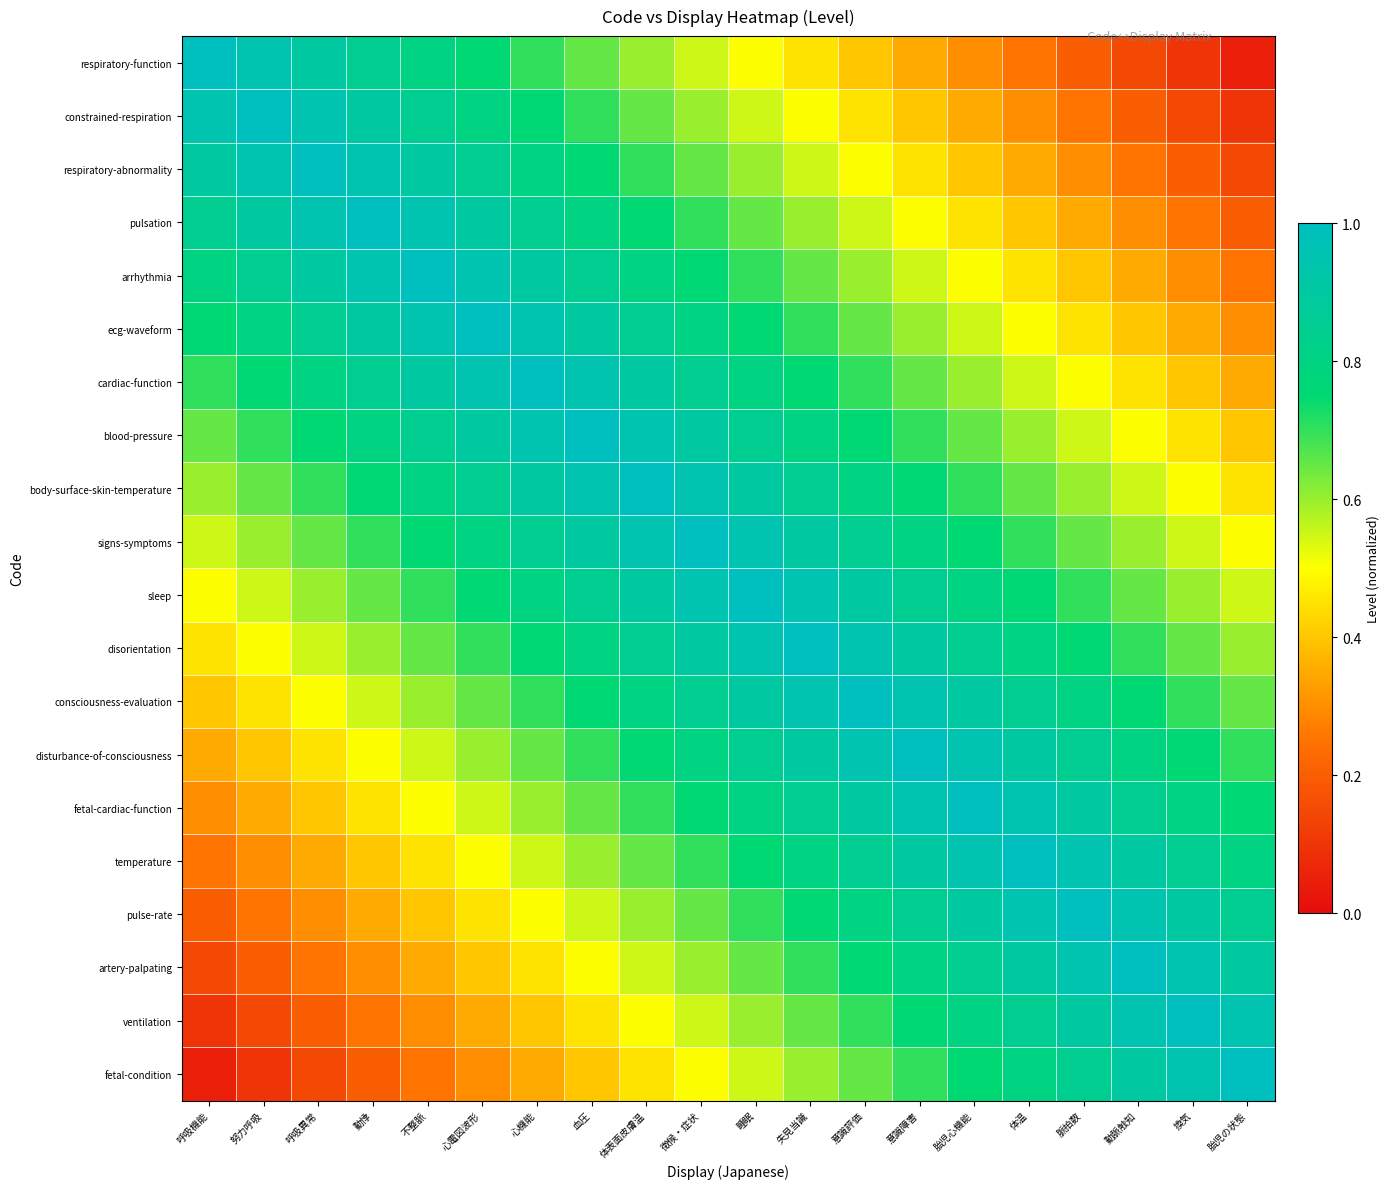

Reading right to left, transcribe all the data shown in this chart.

respiratory-function: 胎児の状態=0.0	換気=0.1	動脈触知=0.1	脈拍数=0.2	体温=0.2	胎児心機能=0.3	意識障害=0.3	意識評価=0.4	失見当識=0.4	睡眠=0.5	徴候・症状=0.6	体表面皮膚温=0.6	血圧=0.6	心機能=0.7	心電図波形=0.8	不整脈=0.8	動悸=0.8	呼吸異常=0.9	努力呼吸=0.9	呼吸機能=1.0
constrained-respiration: 胎児の状態=0.1	換気=0.1	動脈触知=0.2	脈拍数=0.2	体温=0.3	胎児心機能=0.3	意識障害=0.4	意識評価=0.4	失見当識=0.5	睡眠=0.6	徴候・症状=0.6	体表面皮膚温=0.6	血圧=0.7	心機能=0.8	心電図波形=0.8	不整脈=0.8	動悸=0.9	呼吸異常=0.9	努力呼吸=1.0	呼吸機能=0.9
respiratory-abnormality: 胎児の状態=0.1	換気=0.2	動脈触知=0.2	脈拍数=0.3	体温=0.3	胎児心機能=0.4	意識障害=0.4	意識評価=0.5	失見当識=0.6	睡眠=0.6	徴候・症状=0.6	体表面皮膚温=0.7	血圧=0.8	心機能=0.8	心電図波形=0.8	不整脈=0.9	動悸=0.9	呼吸異常=1.0	努力呼吸=0.9	呼吸機能=0.9
pulsation: 胎児の状態=0.2	換気=0.2	動脈触知=0.3	脈拍数=0.3	体温=0.4	胎児心機能=0.4	意識障害=0.5	意識評価=0.6	失見当識=0.6	睡眠=0.6	徴候・症状=0.7	体表面皮膚温=0.8	血圧=0.8	心機能=0.8	心電図波形=0.9	不整脈=0.9	動悸=1.0	呼吸異常=0.9	努力呼吸=0.9	呼吸機能=0.8
arrhythmia: 胎児の状態=0.2	換気=0.3	動脈触知=0.3	脈拍数=0.4	体温=0.4	胎児心機能=0.5	意識障害=0.6	意識評価=0.6	失見当識=0.6	睡眠=0.7	徴候・症状=0.8	体表面皮膚温=0.8	血圧=0.8	心機能=0.9	心電図波形=0.9	不整脈=1.0	動悸=0.9	呼吸異常=0.9	努力呼吸=0.8	呼吸機能=0.8
ecg-waveform: 胎児の状態=0.3	換気=0.3	動脈触知=0.4	脈拍数=0.4	体温=0.5	胎児心機能=0.6	意識障害=0.6	意識評価=0.6	失見当識=0.7	睡眠=0.8	徴候・症状=0.8	体表面皮膚温=0.8	血圧=0.9	心機能=0.9	心電図波形=1.0	不整脈=0.9	動悸=0.9	呼吸異常=0.8	努力呼吸=0.8	呼吸機能=0.8
cardiac-function: 胎児の状態=0.3	換気=0.4	動脈触知=0.4	脈拍数=0.5	体温=0.6	胎児心機能=0.6	意識障害=0.6	意識評価=0.7	失見当識=0.8	睡眠=0.8	徴候・症状=0.8	体表面皮膚温=0.9	血圧=0.9	心機能=1.0	心電図波形=0.9	不整脈=0.9	動悸=0.8	呼吸異常=0.8	努力呼吸=0.8	呼吸機能=0.7
blood-pressure: 胎児の状態=0.4	換気=0.4	動脈触知=0.5	脈拍数=0.6	体温=0.6	胎児心機能=0.6	意識障害=0.7	意識評価=0.8	失見当識=0.8	睡眠=0.8	徴候・症状=0.9	体表面皮膚温=0.9	血圧=1.0	心機能=0.9	心電図波形=0.9	不整脈=0.8	動悸=0.8	呼吸異常=0.8	努力呼吸=0.7	呼吸機能=0.6
body-surface-skin-temperature: 胎児の状態=0.4	換気=0.5	動脈触知=0.6	脈拍数=0.6	体温=0.6	胎児心機能=0.7	意識障害=0.8	意識評価=0.8	失見当識=0.8	睡眠=0.9	徴候・症状=0.9	体表面皮膚温=1.0	血圧=0.9	心機能=0.9	心電図波形=0.8	不整脈=0.8	動悸=0.8	呼吸異常=0.7	努力呼吸=0.6	呼吸機能=0.6
signs-symptoms: 胎児の状態=0.5	換気=0.6	動脈触知=0.6	脈拍数=0.6	体温=0.7	胎児心機能=0.8	意識障害=0.8	意識評価=0.8	失見当識=0.9	睡眠=0.9	徴候・症状=1.0	体表面皮膚温=0.9	血圧=0.9	心機能=0.8	心電図波形=0.8	不整脈=0.8	動悸=0.7	呼吸異常=0.6	努力呼吸=0.6	呼吸機能=0.6
sleep: 胎児の状態=0.6	換気=0.6	動脈触知=0.6	脈拍数=0.7	体温=0.8	胎児心機能=0.8	意識障害=0.8	意識評価=0.9	失見当識=0.9	睡眠=1.0	徴候・症状=0.9	体表面皮膚温=0.9	血圧=0.8	心機能=0.8	心電図波形=0.8	不整脈=0.7	動悸=0.6	呼吸異常=0.6	努力呼吸=0.6	呼吸機能=0.5
disorientation: 胎児の状態=0.6	換気=0.6	動脈触知=0.7	脈拍数=0.8	体温=0.8	胎児心機能=0.8	意識障害=0.9	意識評価=0.9	失見当識=1.0	睡眠=0.9	徴候・症状=0.9	体表面皮膚温=0.8	血圧=0.8	心機能=0.8	心電図波形=0.7	不整脈=0.6	動悸=0.6	呼吸異常=0.6	努力呼吸=0.5	呼吸機能=0.4
consciousness-evaluation: 胎児の状態=0.6	換気=0.7	動脈触知=0.8	脈拍数=0.8	体温=0.8	胎児心機能=0.9	意識障害=0.9	意識評価=1.0	失見当識=0.9	睡眠=0.9	徴候・症状=0.8	体表面皮膚温=0.8	血圧=0.8	心機能=0.7	心電図波形=0.6	不整脈=0.6	動悸=0.6	呼吸異常=0.5	努力呼吸=0.4	呼吸機能=0.4
disturbance-of-consciousness: 胎児の状態=0.7	換気=0.8	動脈触知=0.8	脈拍数=0.8	体温=0.9	胎児心機能=0.9	意識障害=1.0	意識評価=0.9	失見当識=0.9	睡眠=0.8	徴候・症状=0.8	体表面皮膚温=0.8	血圧=0.7	心機能=0.6	心電図波形=0.6	不整脈=0.6	動悸=0.5	呼吸異常=0.4	努力呼吸=0.4	呼吸機能=0.3
fetal-cardiac-function: 胎児の状態=0.8	換気=0.8	動脈触知=0.8	脈拍数=0.9	体温=0.9	胎児心機能=1.0	意識障害=0.9	意識評価=0.9	失見当識=0.8	睡眠=0.8	徴候・症状=0.8	体表面皮膚温=0.7	血圧=0.6	心機能=0.6	心電図波形=0.6	不整脈=0.5	動悸=0.4	呼吸異常=0.4	努力呼吸=0.3	呼吸機能=0.3
temperature: 胎児の状態=0.8	換気=0.8	動脈触知=0.9	脈拍数=0.9	体温=1.0	胎児心機能=0.9	意識障害=0.9	意識評価=0.8	失見当識=0.8	睡眠=0.8	徴候・症状=0.7	体表面皮膚温=0.6	血圧=0.6	心機能=0.6	心電図波形=0.5	不整脈=0.4	動悸=0.4	呼吸異常=0.3	努力呼吸=0.3	呼吸機能=0.2
pulse-rate: 胎児の状態=0.8	換気=0.9	動脈触知=0.9	脈拍数=1.0	体温=0.9	胎児心機能=0.9	意識障害=0.8	意識評価=0.8	失見当識=0.8	睡眠=0.7	徴候・症状=0.6	体表面皮膚温=0.6	血圧=0.6	心機能=0.5	心電図波形=0.4	不整脈=0.4	動悸=0.3	呼吸異常=0.3	努力呼吸=0.2	呼吸機能=0.2
artery-palpating: 胎児の状態=0.9	換気=0.9	動脈触知=1.0	脈拍数=0.9	体温=0.9	胎児心機能=0.8	意識障害=0.8	意識評価=0.8	失見当識=0.7	睡眠=0.6	徴候・症状=0.6	体表面皮膚温=0.6	血圧=0.5	心機能=0.4	心電図波形=0.4	不整脈=0.3	動悸=0.3	呼吸異常=0.2	努力呼吸=0.2	呼吸機能=0.1
ventilation: 胎児の状態=0.9	換気=1.0	動脈触知=0.9	脈拍数=0.9	体温=0.8	胎児心機能=0.8	意識障害=0.8	意識評価=0.7	失見当識=0.6	睡眠=0.6	徴候・症状=0.6	体表面皮膚温=0.5	血圧=0.4	心機能=0.4	心電図波形=0.3	不整脈=0.3	動悸=0.2	呼吸異常=0.2	努力呼吸=0.1	呼吸機能=0.1
fetal-condition: 胎児の状態=1.0	換気=0.9	動脈触知=0.9	脈拍数=0.8	体温=0.8	胎児心機能=0.8	意識障害=0.7	意識評価=0.6	失見当識=0.6	睡眠=0.6	徴候・症状=0.5	体表面皮膚温=0.4	血圧=0.4	心機能=0.3	心電図波形=0.3	不整脈=0.2	動悸=0.2	呼吸異常=0.1	努力呼吸=0.1	呼吸機能=0.0